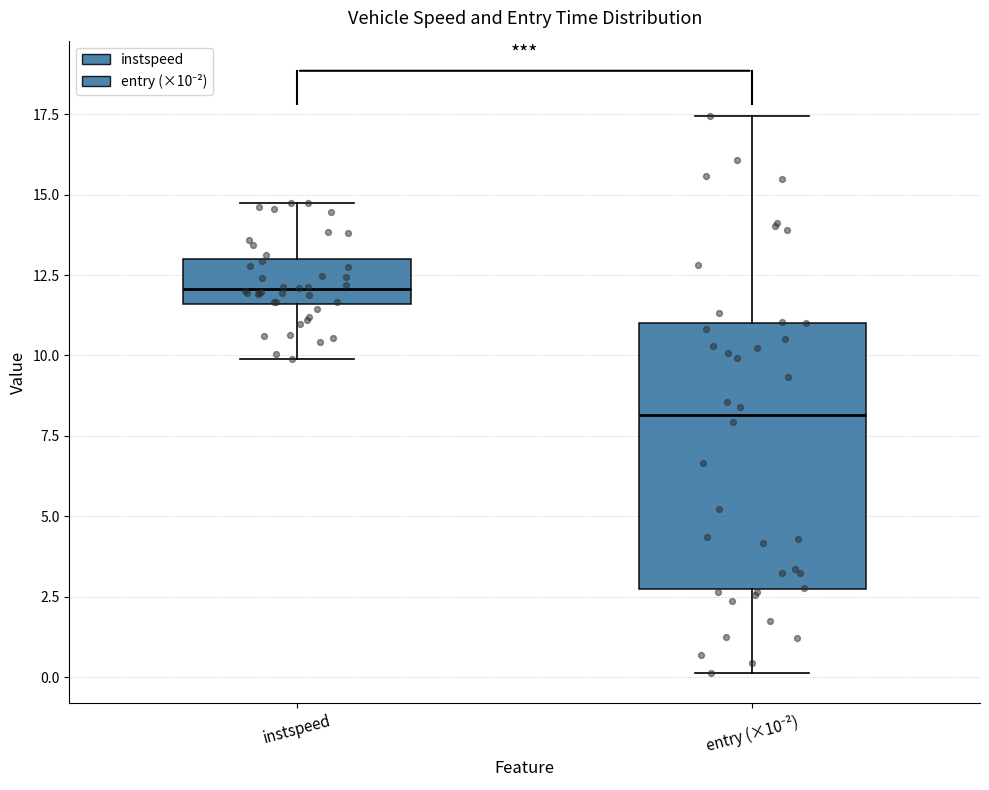

Where does the upper whisker of the box for entry (×10⁻²) end on the y-axis? The values are not printed on the chart, so give them approximately, as read against the axis.

17.5